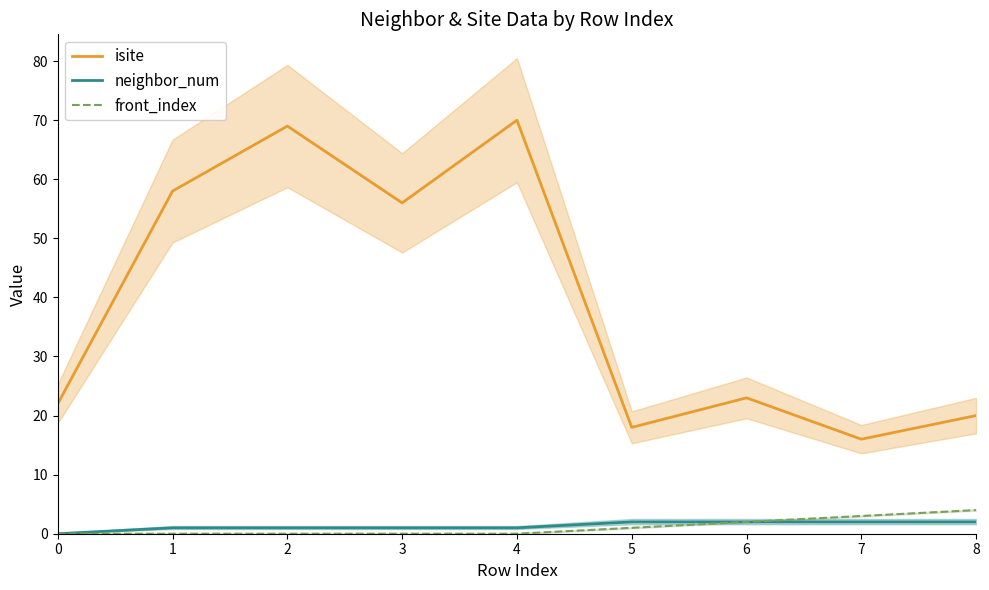

Is this an area chart (filled region under the line)?

No